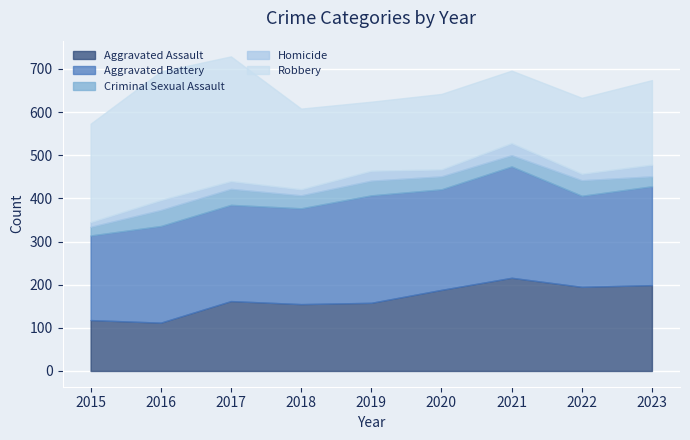

What is the average value of the Aggravated Assault series?

167